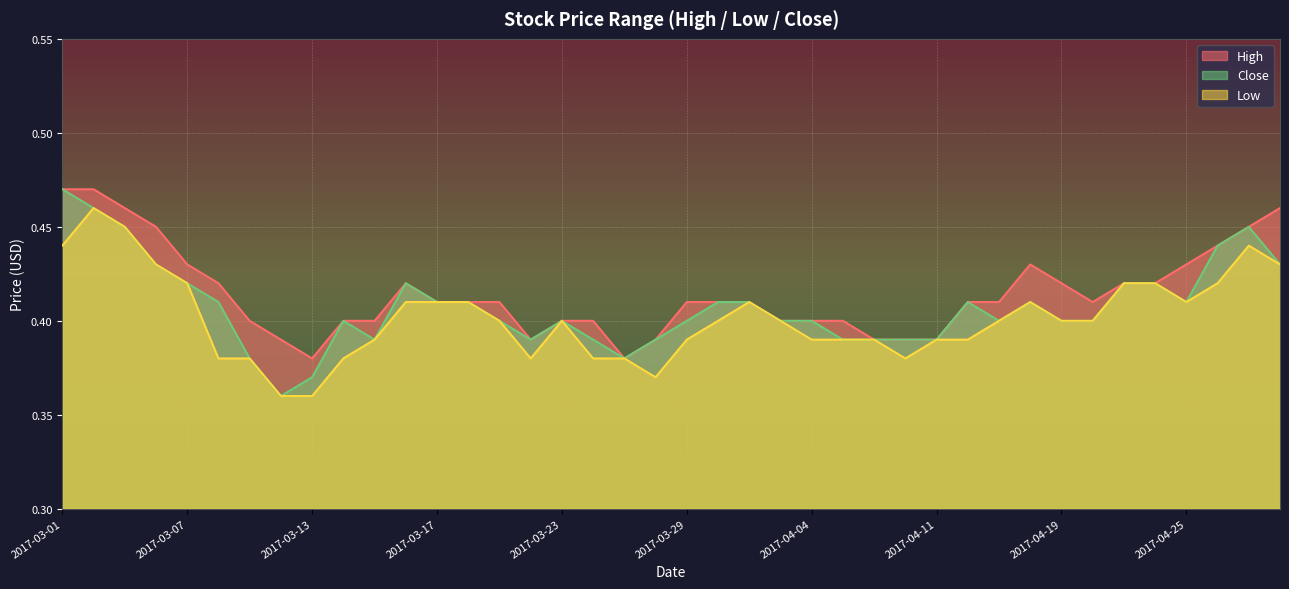

What is the difference between the maximum and second lowest values in the Low series?

0.1